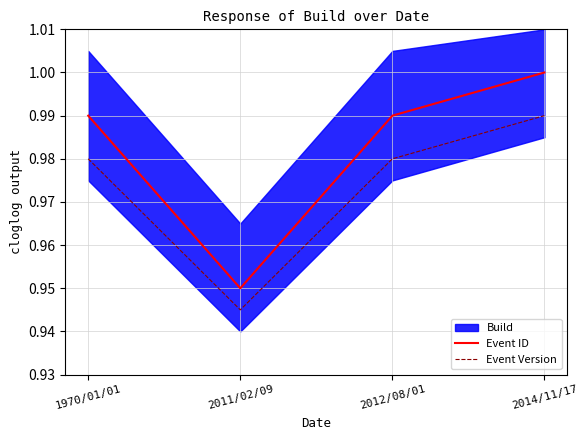

Reading right to left, what are all the values shown in this chart?

Event ID: 2014/11/17=1.0	2012/08/01=1.0	2011/02/09=0.9	1970/01/01=1.0
Event Version: 2014/11/17=1.0	2012/08/01=1.0	2011/02/09=0.9	1970/01/01=1.0